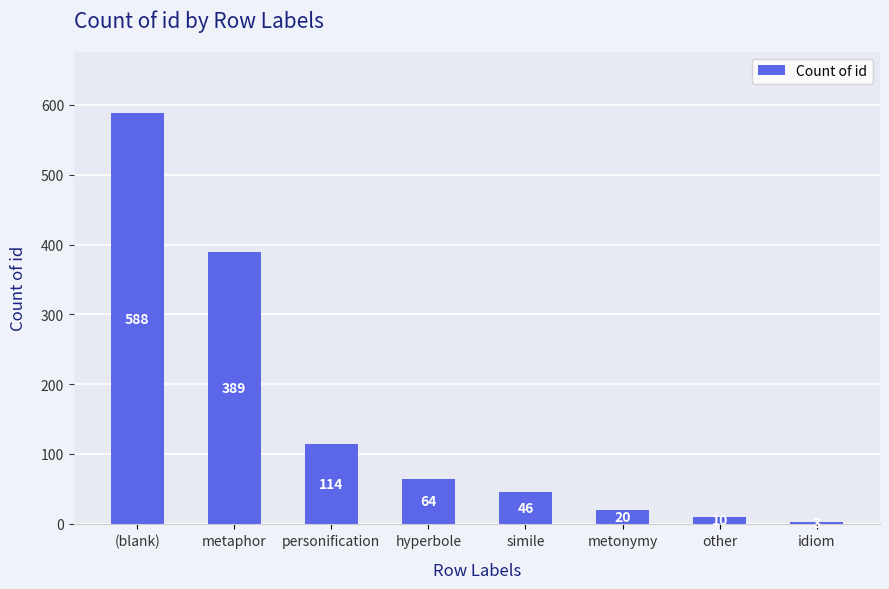

What is the ratio of the value at hyperbole to the value at (blank)?

0.1